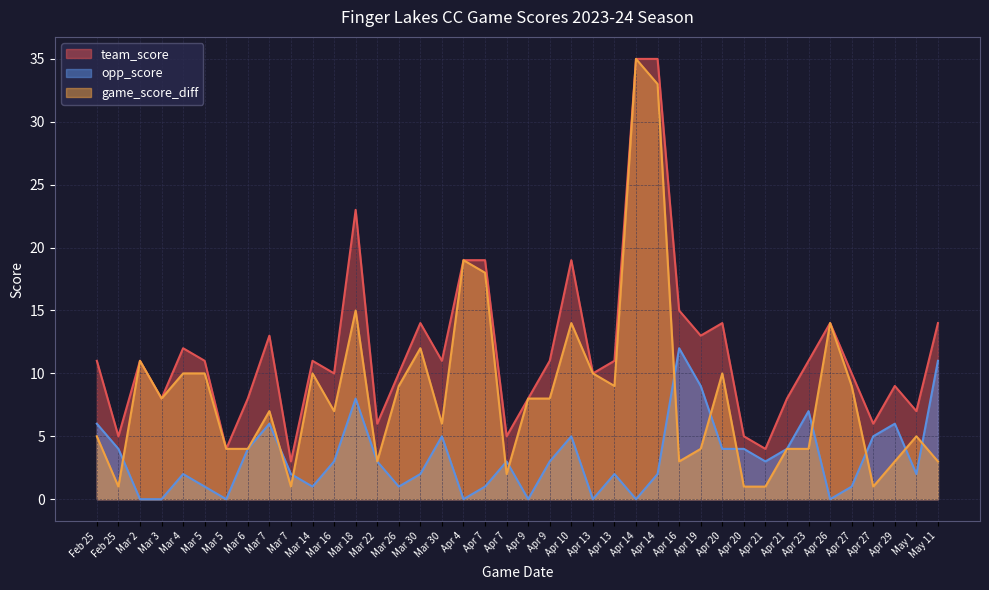

How many values in the game_score_diff series exceed 8?

17